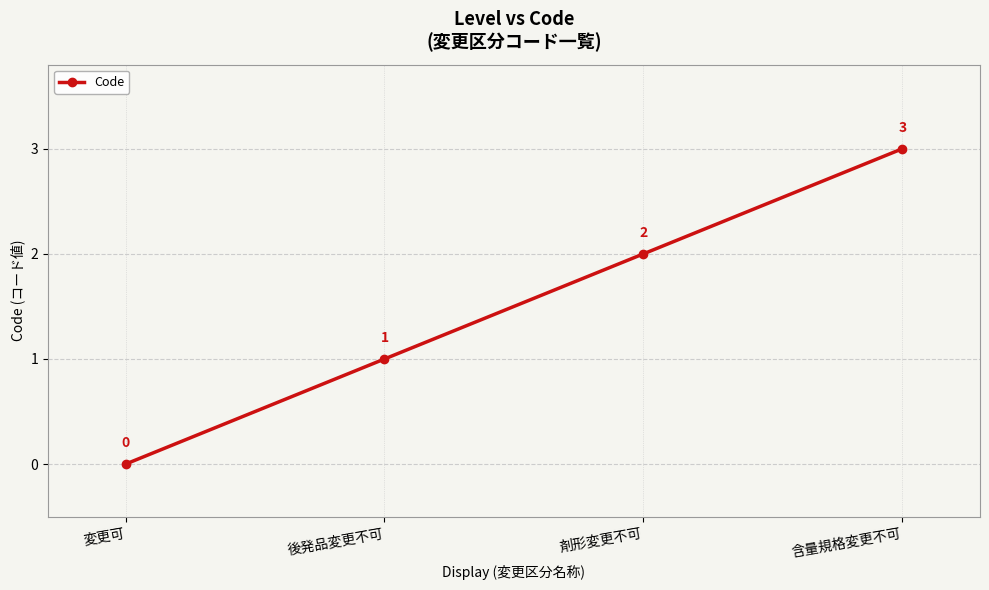

Reading left to right, extract all data points from this chart.

0	1	2	3